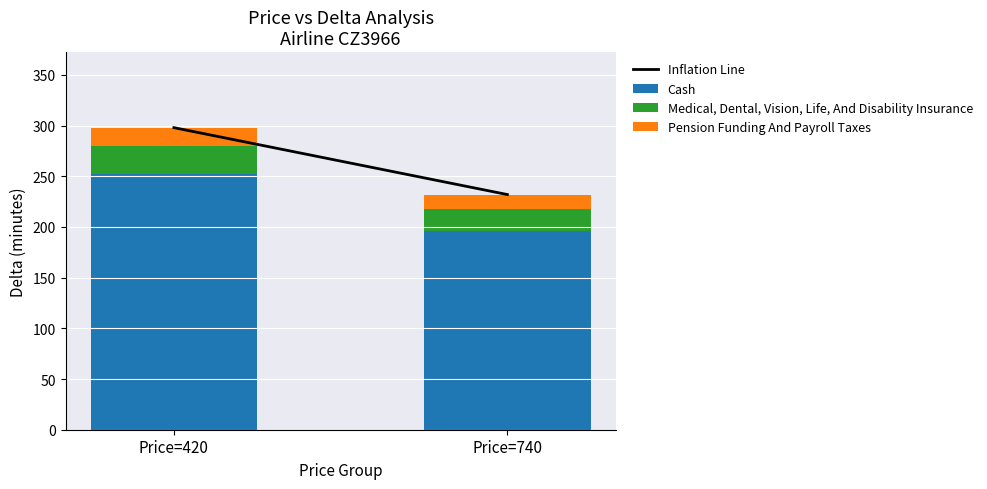

Are the bars horizontal?

No